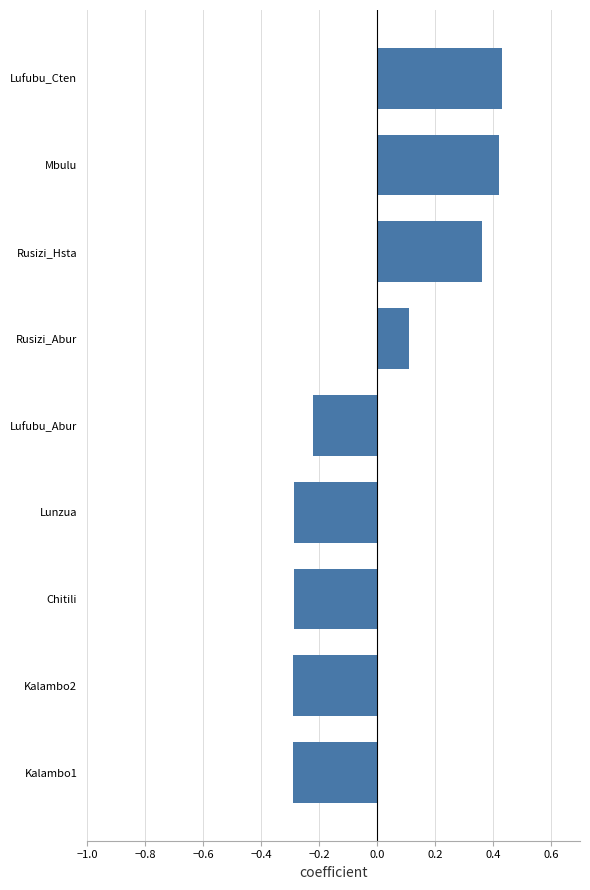

What is the change in value from Lufubu_Abur to Lufubu_Cten?

+0.7